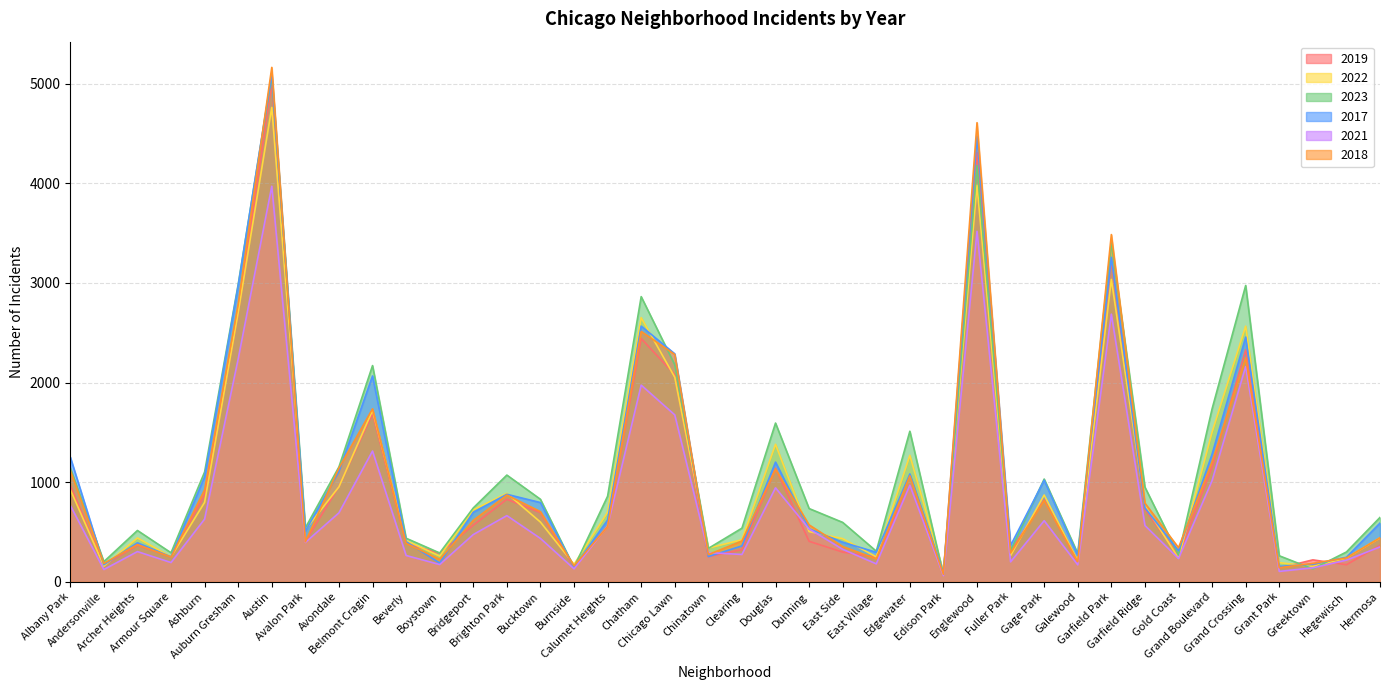

What is the value of the 2017 point at the 38th from the left?

176